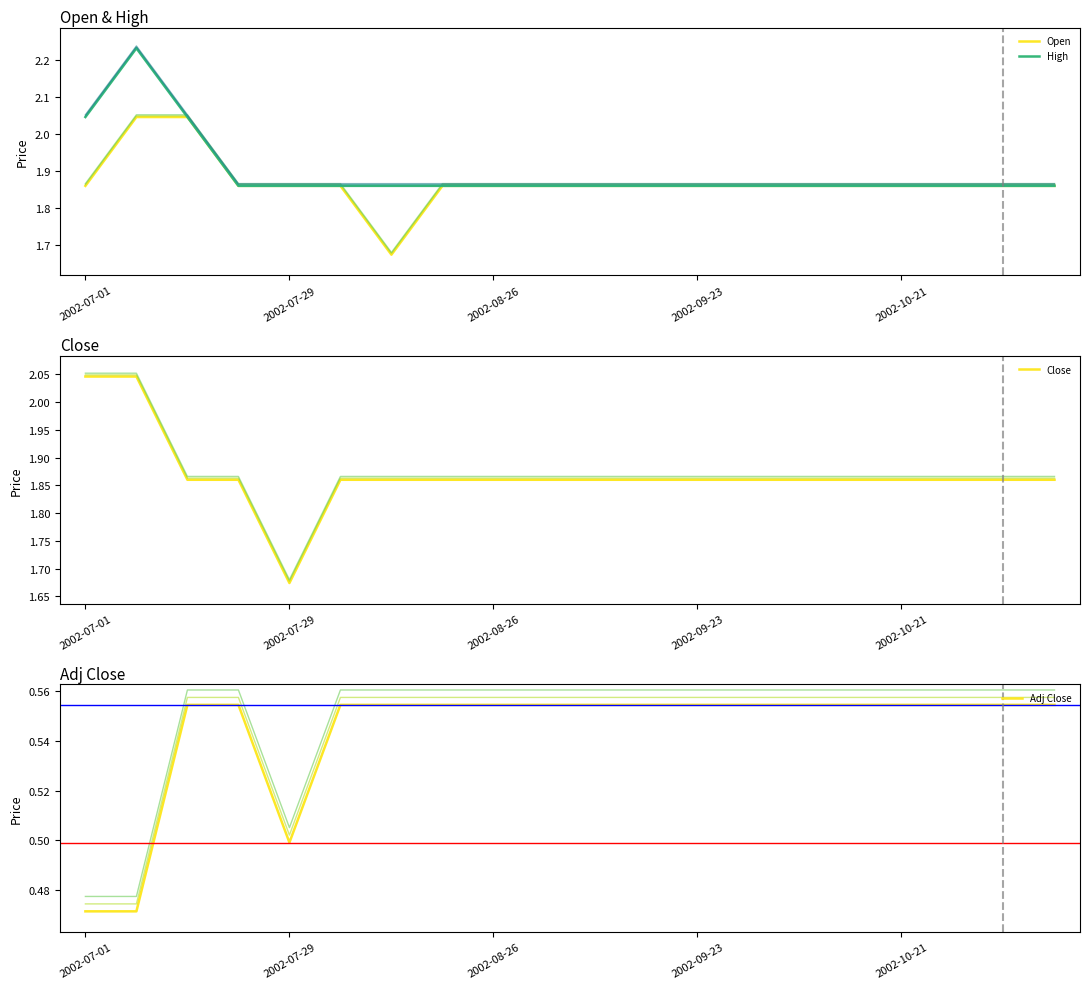

How many categories are shown in the chart?

20